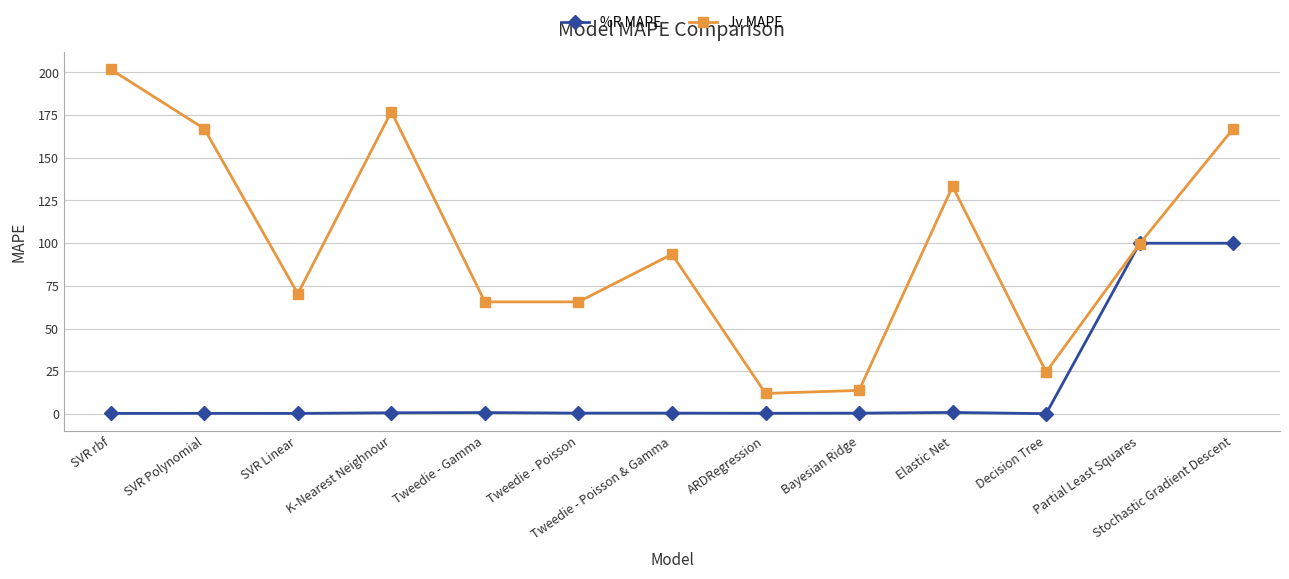

Is the value of %R MAPE at Tweedie - Poisson & Gamma greater than the value of Jv MAPE at Partial Least Squares?

No